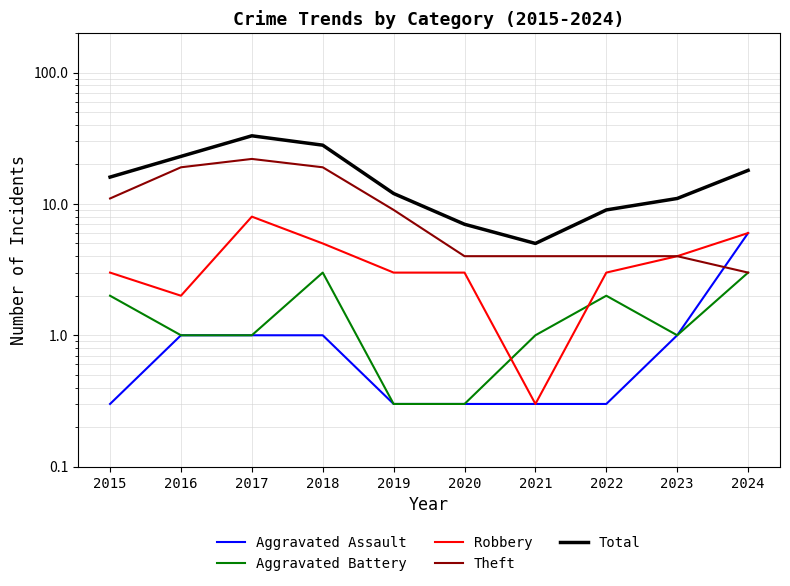

Rank the series by their maximum value, from highest to lowest.

Total, Theft, Robbery, Aggravated Assault, Aggravated Battery